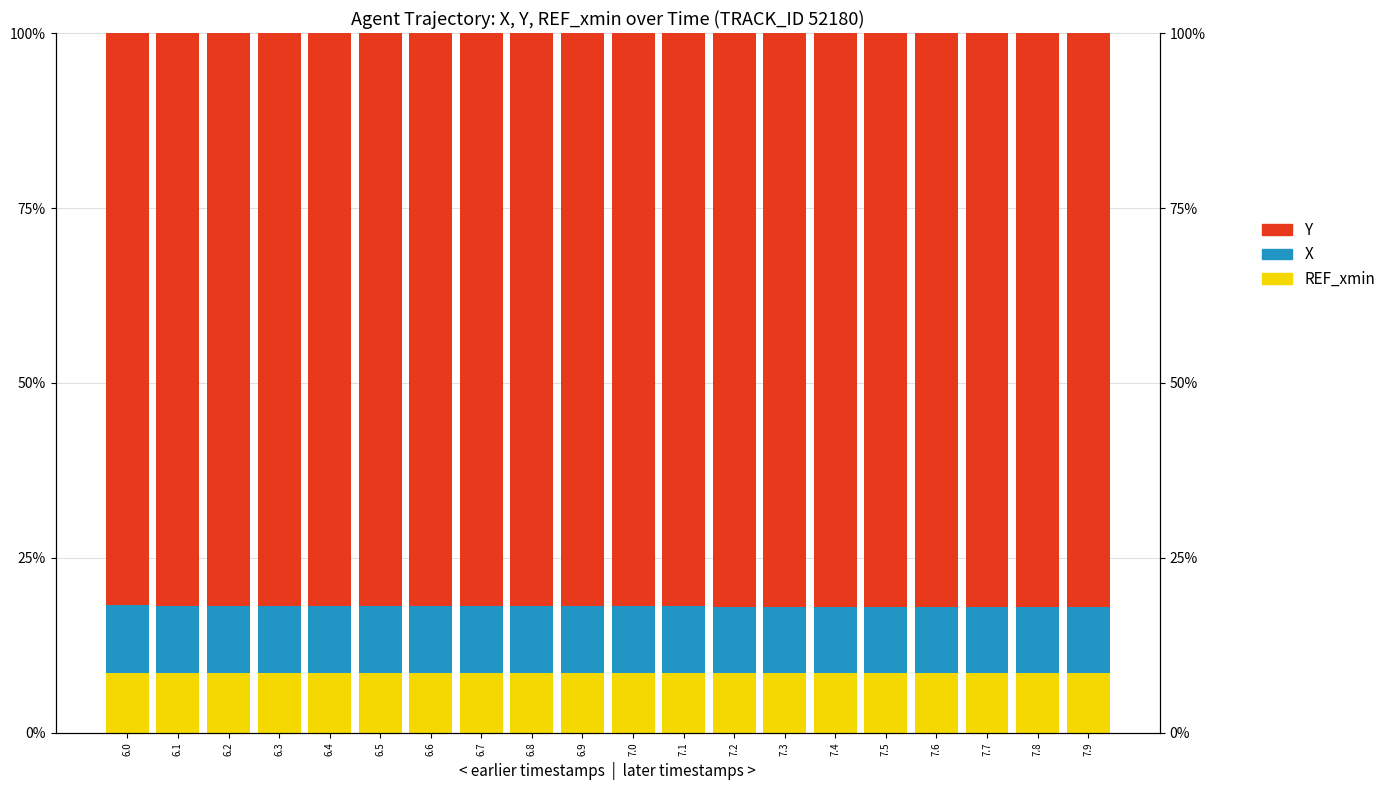

What is the sum of the REF_xmin values at 7.6 and 7.9?

17.1